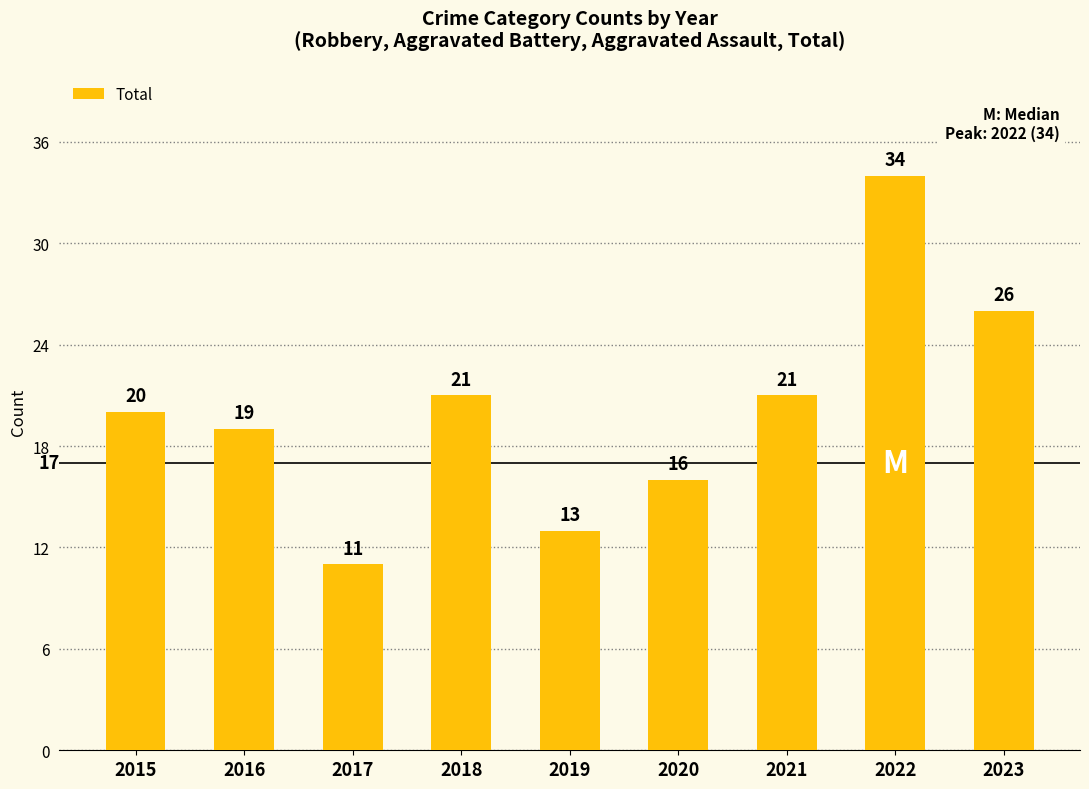

Is it true that the value at 2019 is 13?

True